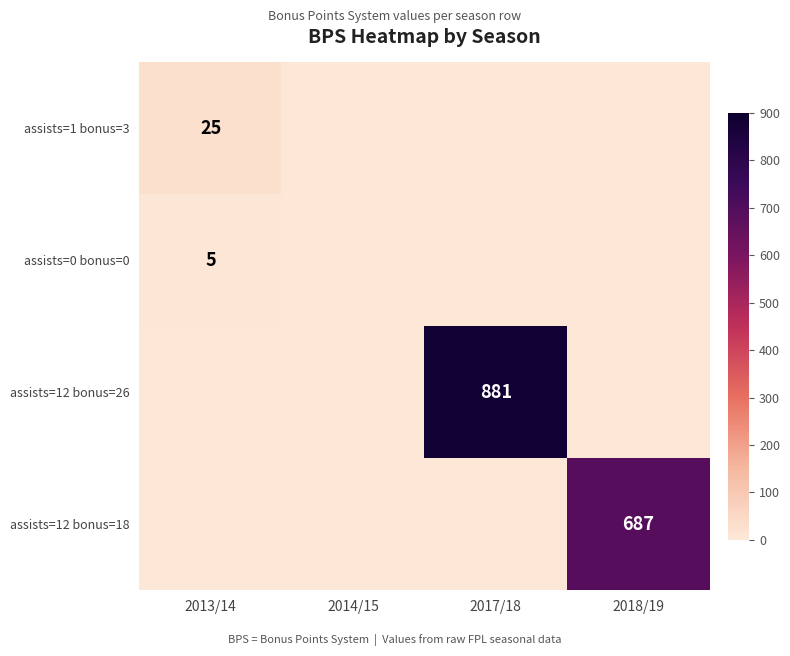

What is the maximum value shown in the chart?

881